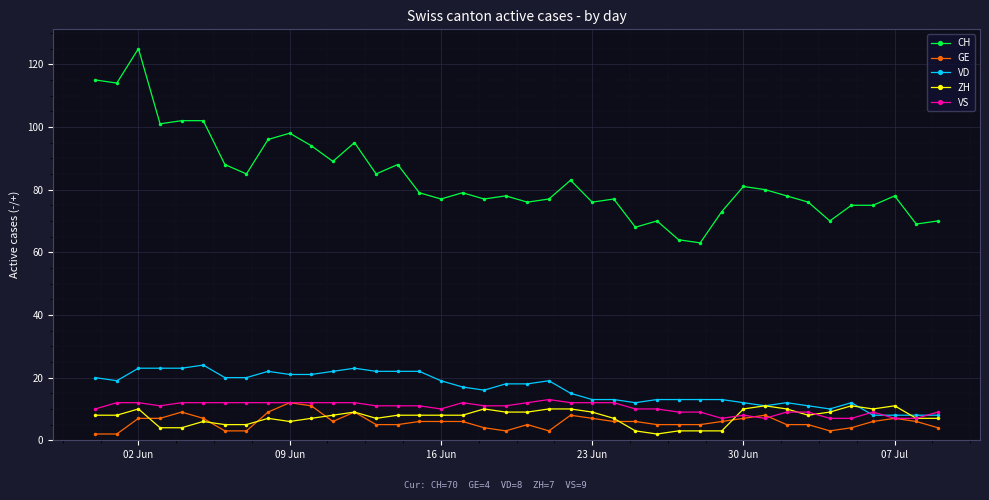

True or false: GE and CH cross at least once.

False